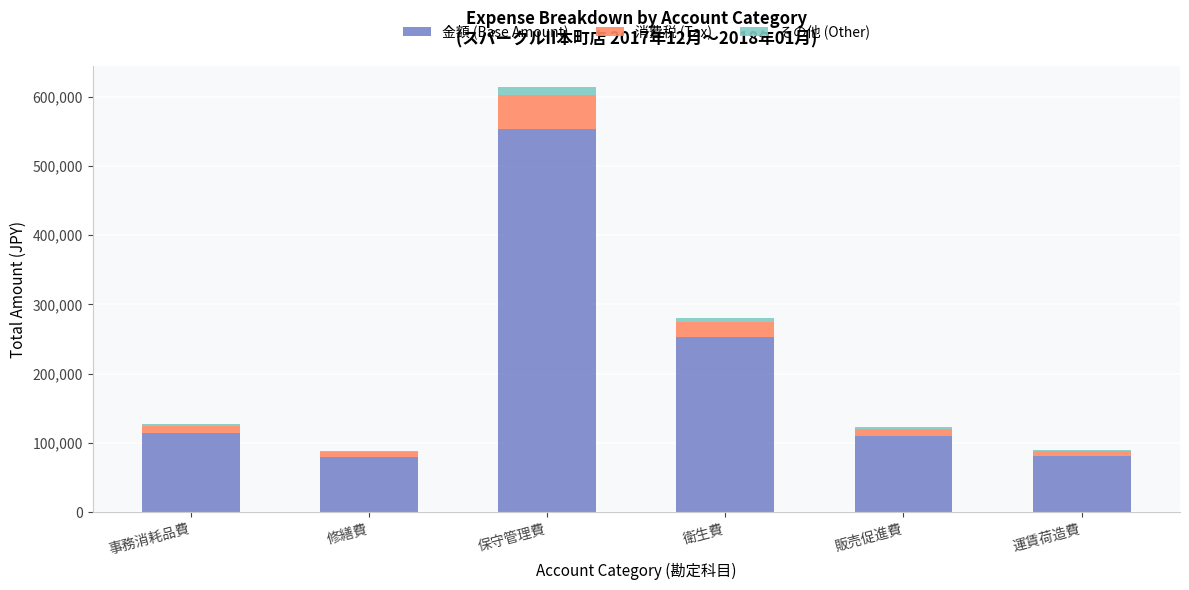

At which label does 金額 (Base Amount) reach its peak?

保守管理費